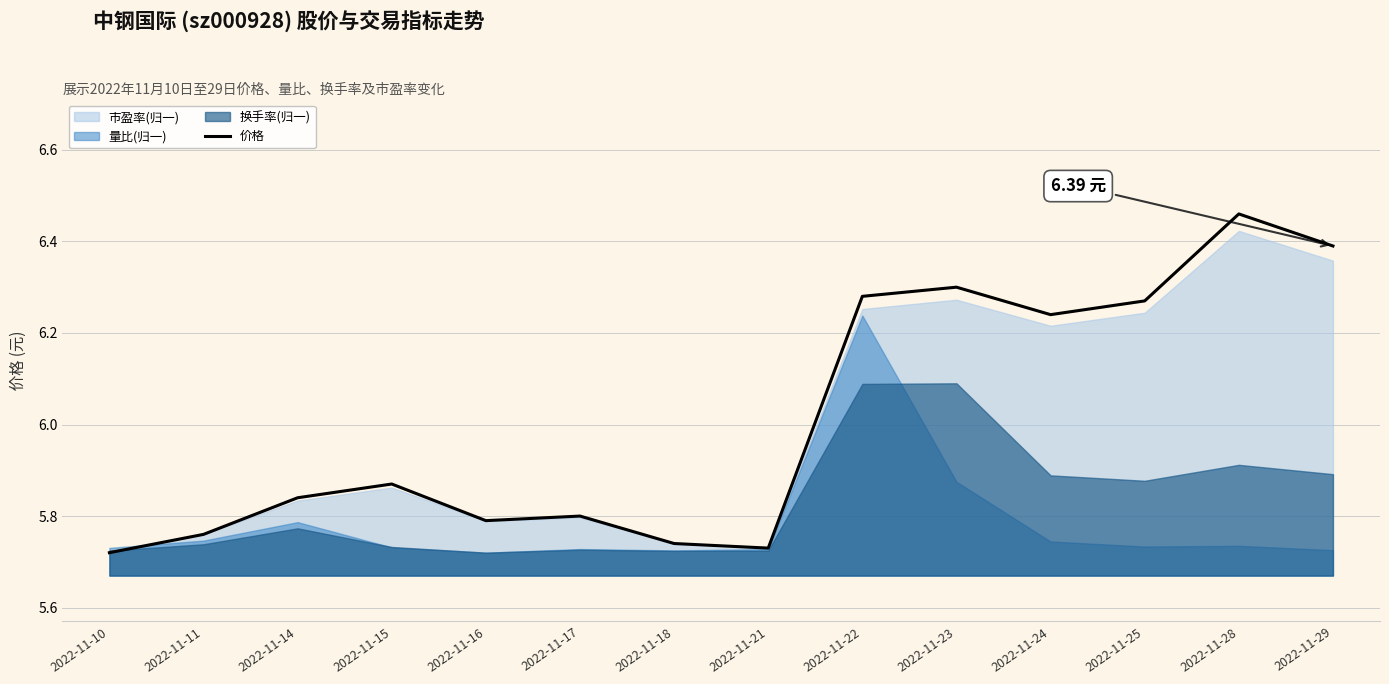

What is the value of the 8th point from the left?

5.7